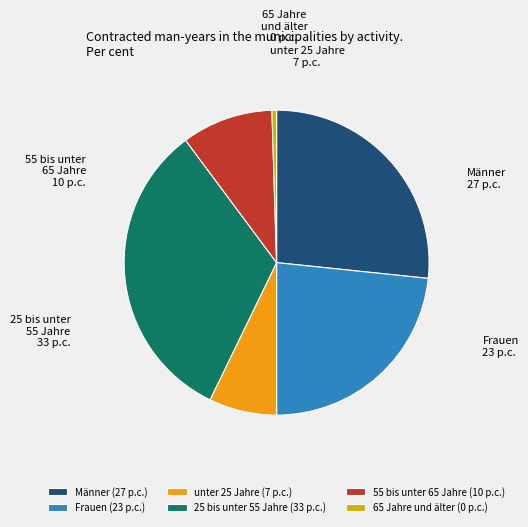

How many slices are in this pie chart?

6